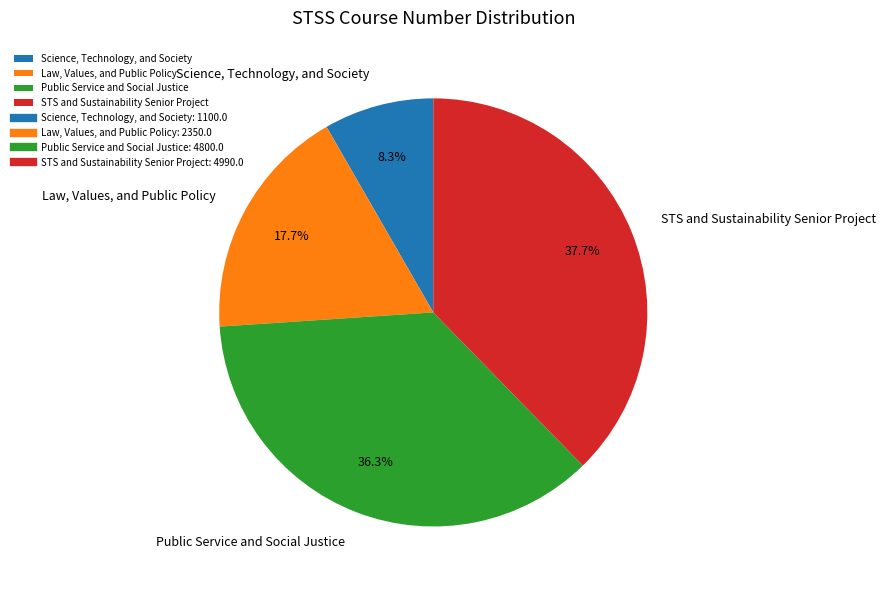

Is there a majority slice in this chart?

No